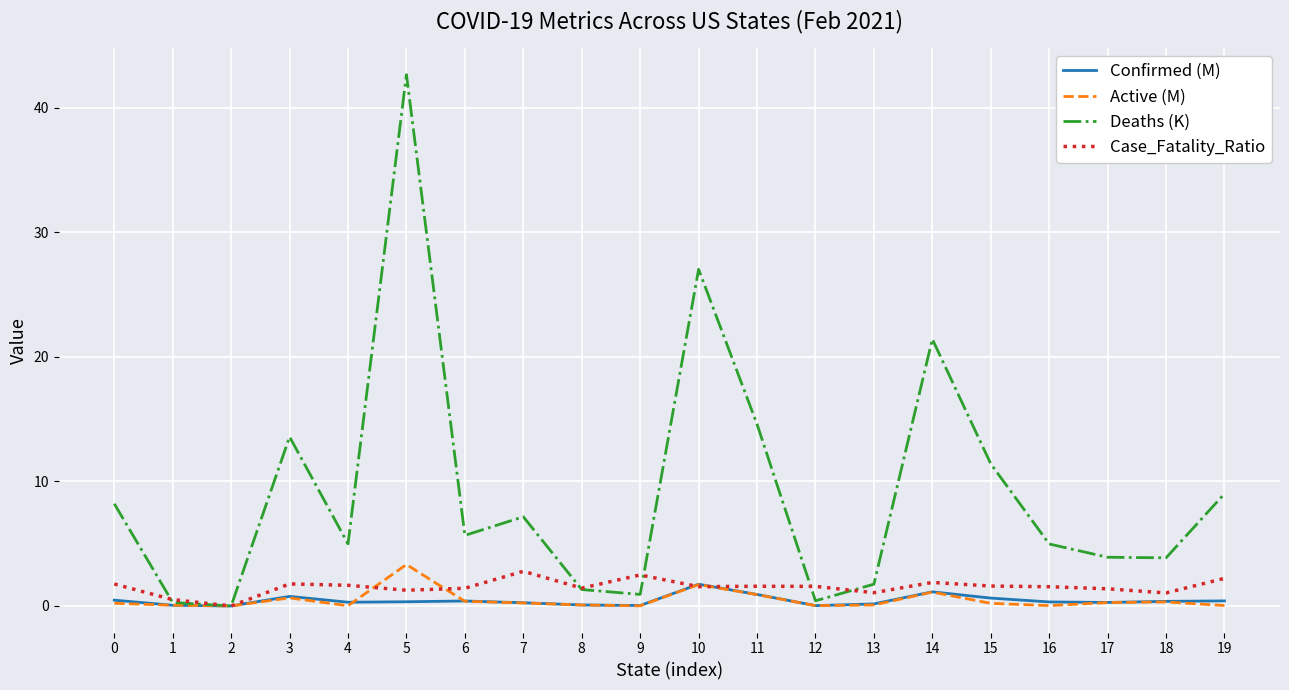

Which series has the widest spread of values?

Deaths (K)